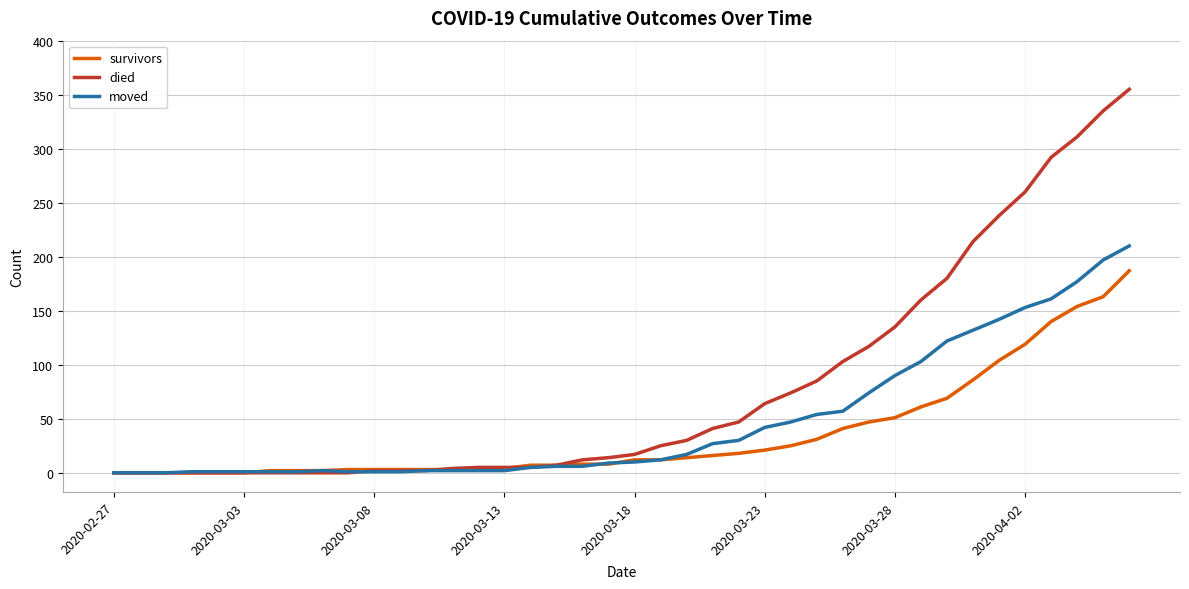

Which series has the largest range (max minus min)?

died